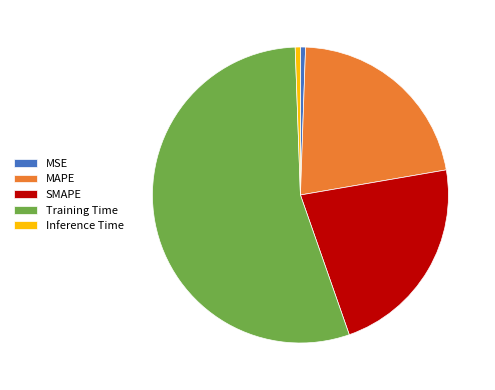

Does Training Time represent more than half of the total?

Yes